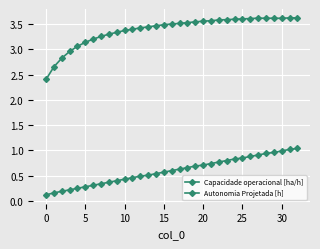

What is the value of the Autonomia Projetada [h] point at the 13th from the left?

0.5